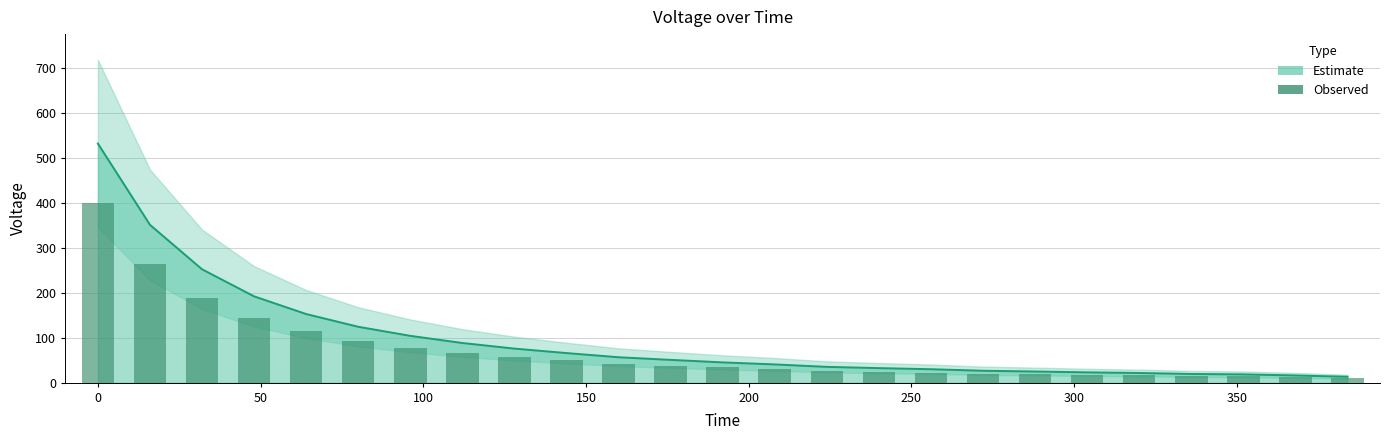

What is the smallest value displayed?

9.8